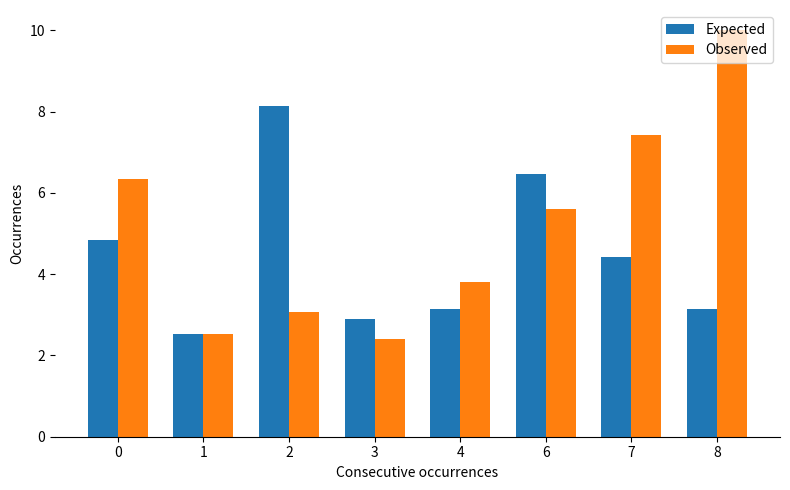

The value of Expected at 4 is 3.1. True or false?

True